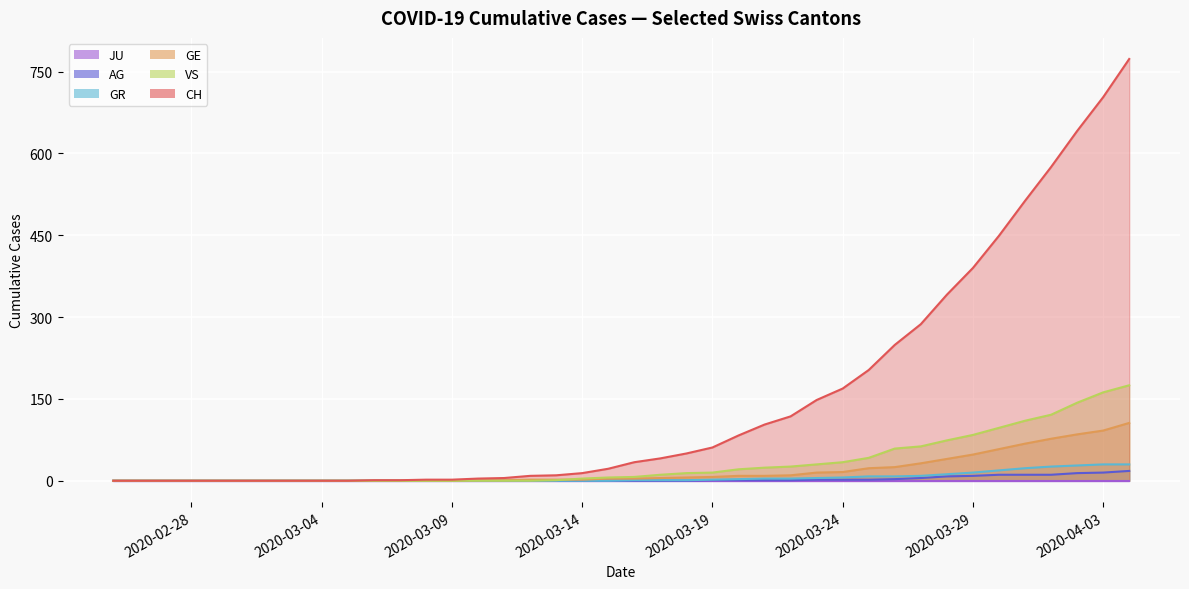

At how many categories does at least one series exceed 342?

7